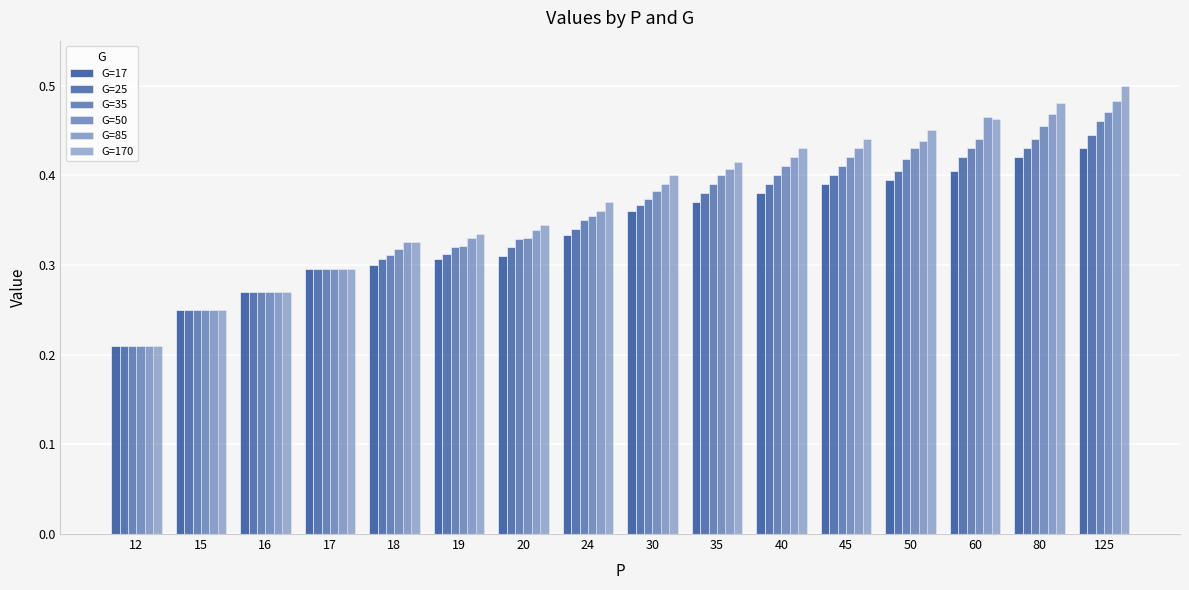

Reading left to right, transcribe all the data shown in this chart.

G=17: 0.2	0.2	0.3	0.3	0.3	0.3	0.3	0.3	0.4	0.4	0.4	0.4	0.4	0.4	0.4	0.4
G=25: 0.2	0.2	0.3	0.3	0.3	0.3	0.3	0.3	0.4	0.4	0.4	0.4	0.4	0.4	0.4	0.4
G=35: 0.2	0.2	0.3	0.3	0.3	0.3	0.3	0.3	0.4	0.4	0.4	0.4	0.4	0.4	0.4	0.5
G=50: 0.2	0.2	0.3	0.3	0.3	0.3	0.3	0.4	0.4	0.4	0.4	0.4	0.4	0.4	0.5	0.5
G=85: 0.2	0.2	0.3	0.3	0.3	0.3	0.3	0.4	0.4	0.4	0.4	0.4	0.4	0.5	0.5	0.5
G=170: 0.2	0.2	0.3	0.3	0.3	0.3	0.3	0.4	0.4	0.4	0.4	0.4	0.5	0.5	0.5	0.5